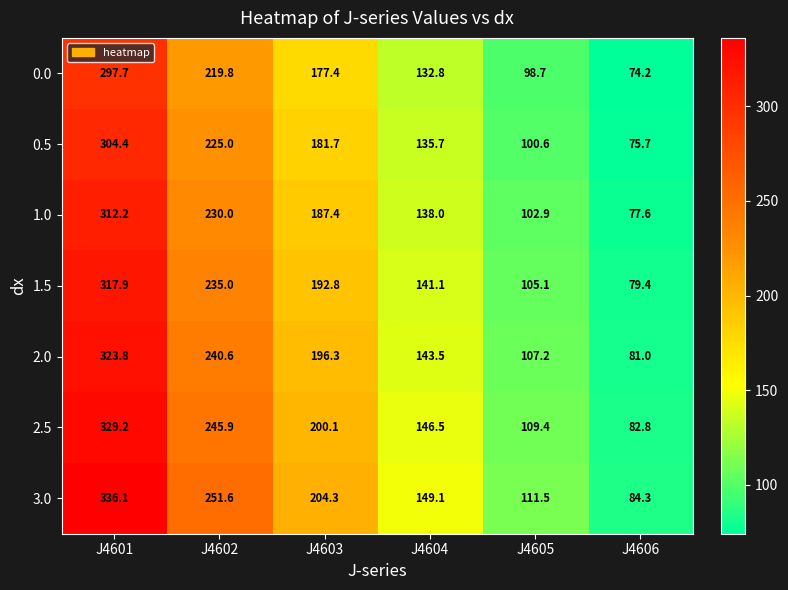

The 2.0 series shows 40.2 at J4604. True or false?

False